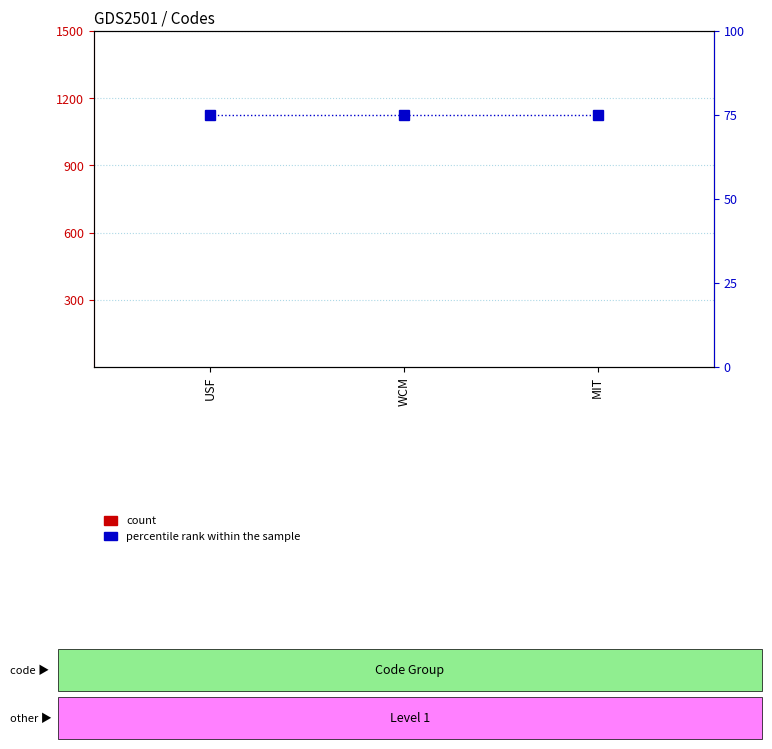

What position from the right is USF?

3